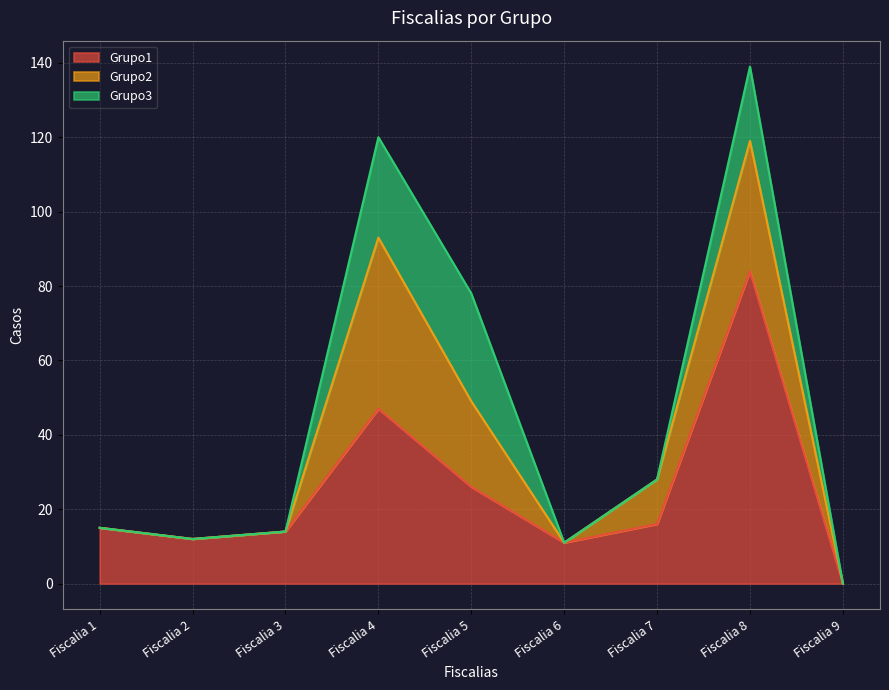

Is the value of Grupo1 at Fiscalia 8 greater than the value of Grupo2 at Fiscalia 4?

Yes